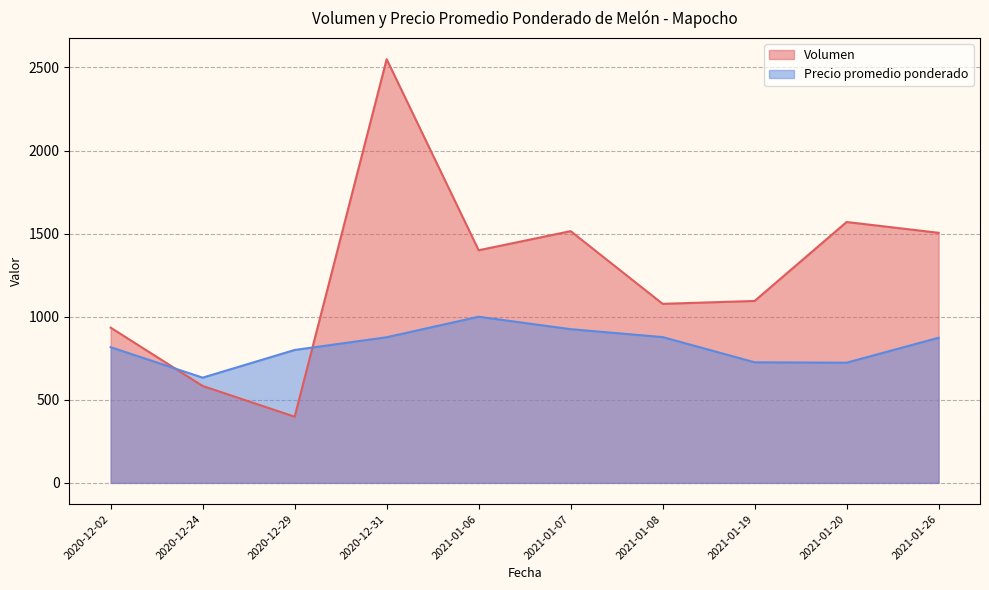

Where is the first local maximum for Volumen?

2020-12-31